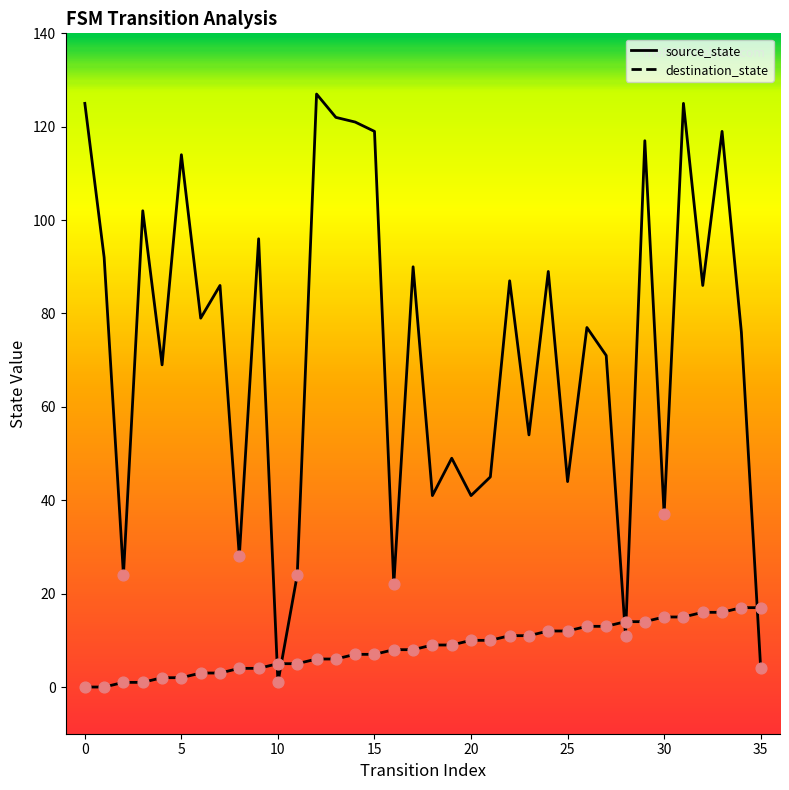

What is the total value across all series at 35?

21